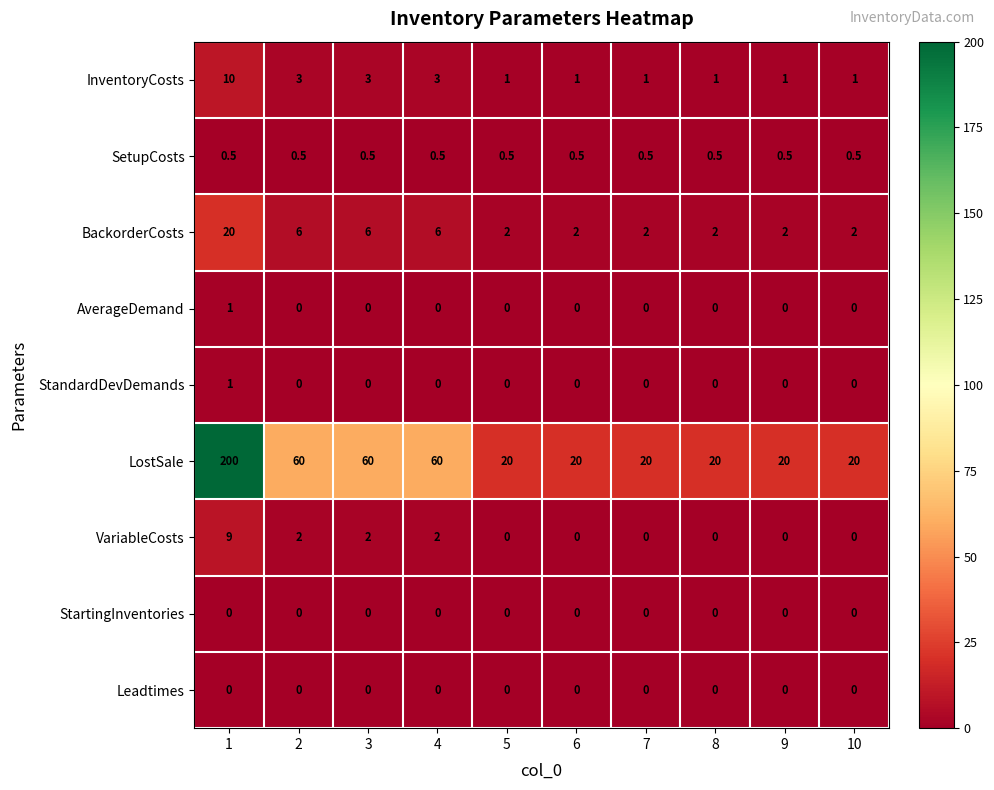

At which category does the chart reach its peak across all series?

1